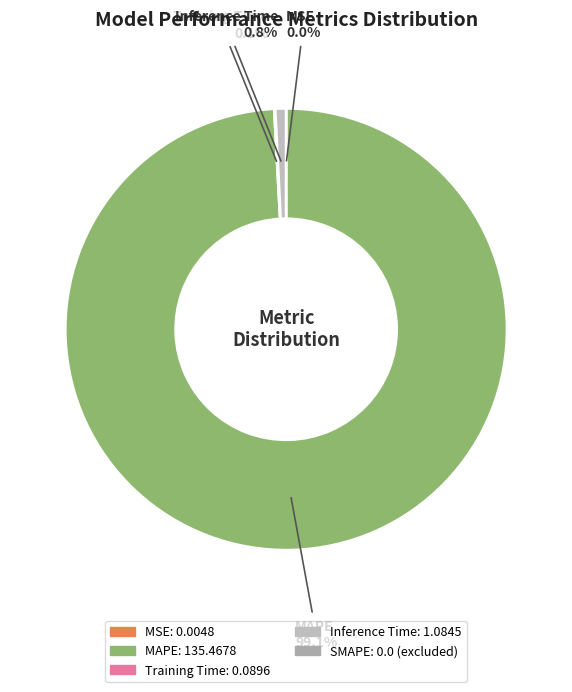

Is there any slice that represents more than half of the pie?

Yes